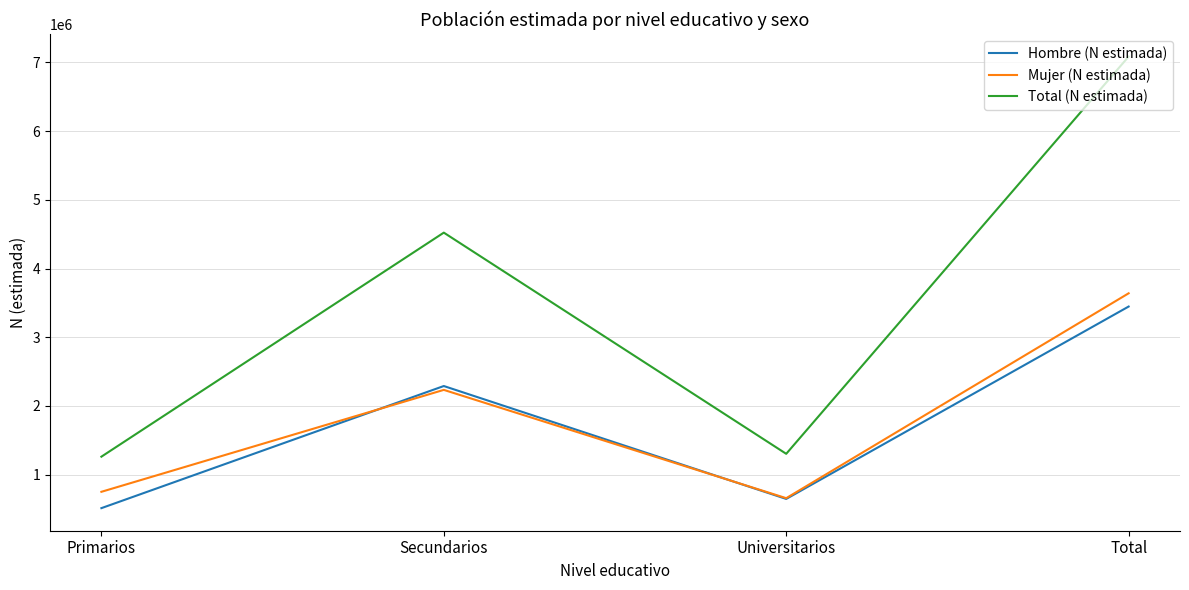

What is the difference between the maximum and minimum values in the Hombre (N estimada) series?

2935036